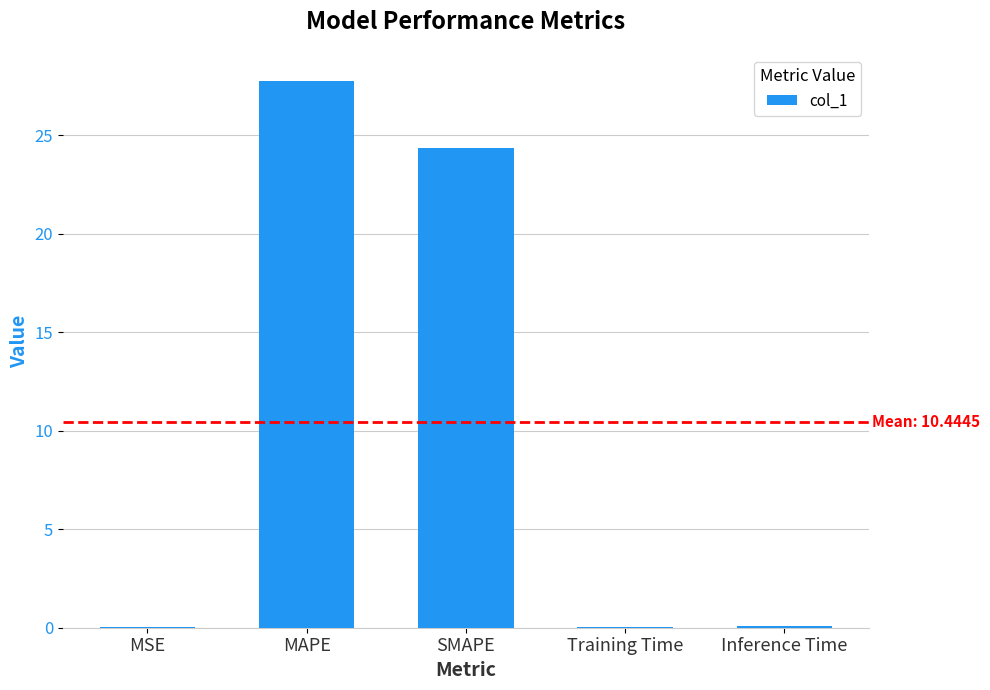

Read the value at Training Time.

0.1